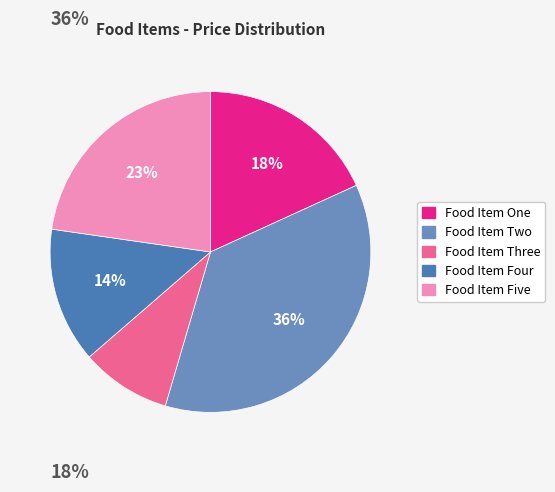

Which category has the biggest portion of the pie?

Food Item Two